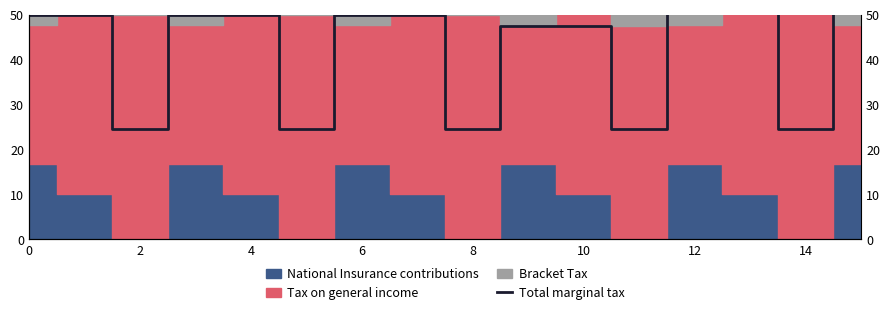

What is the smallest value displayed?

24.6